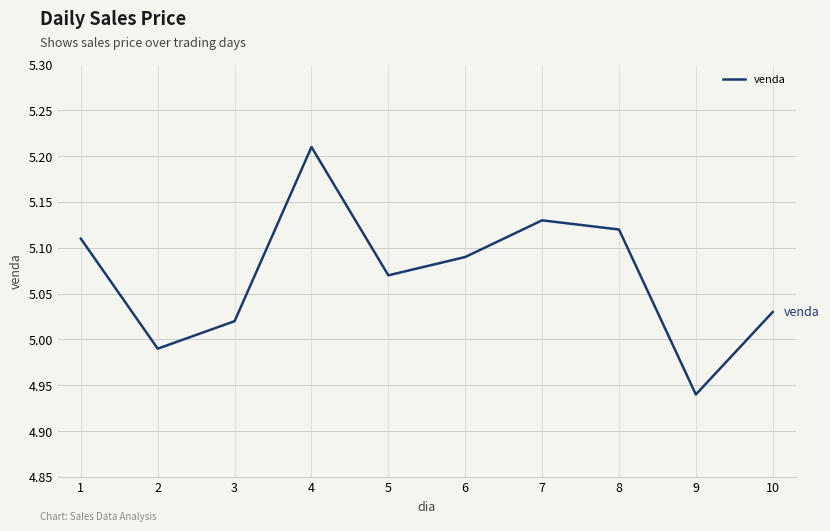

Is this an area chart (filled region under the line)?

No